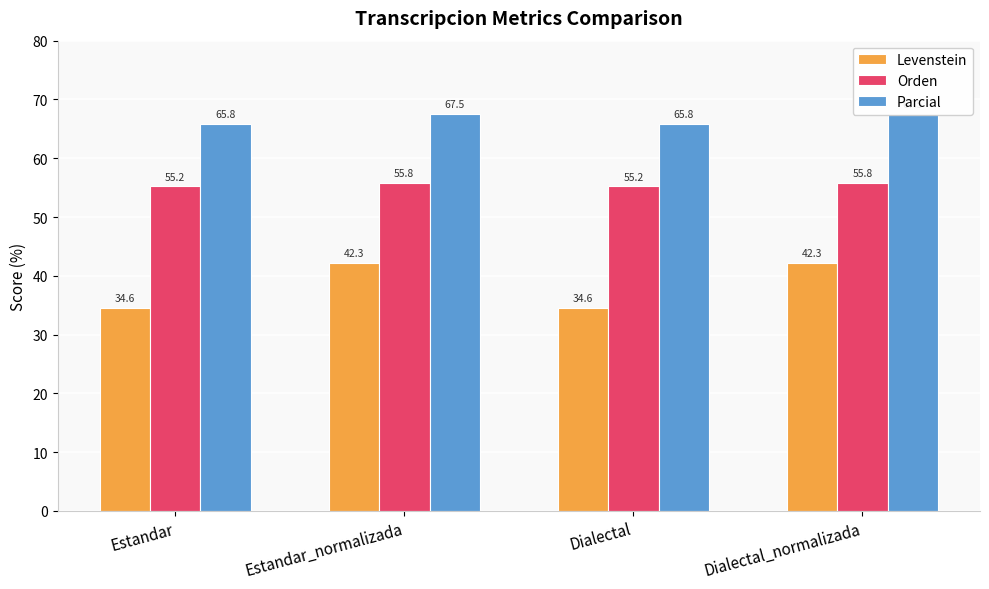

At which category is the sum across all series the highest?

Estandar_normalizada